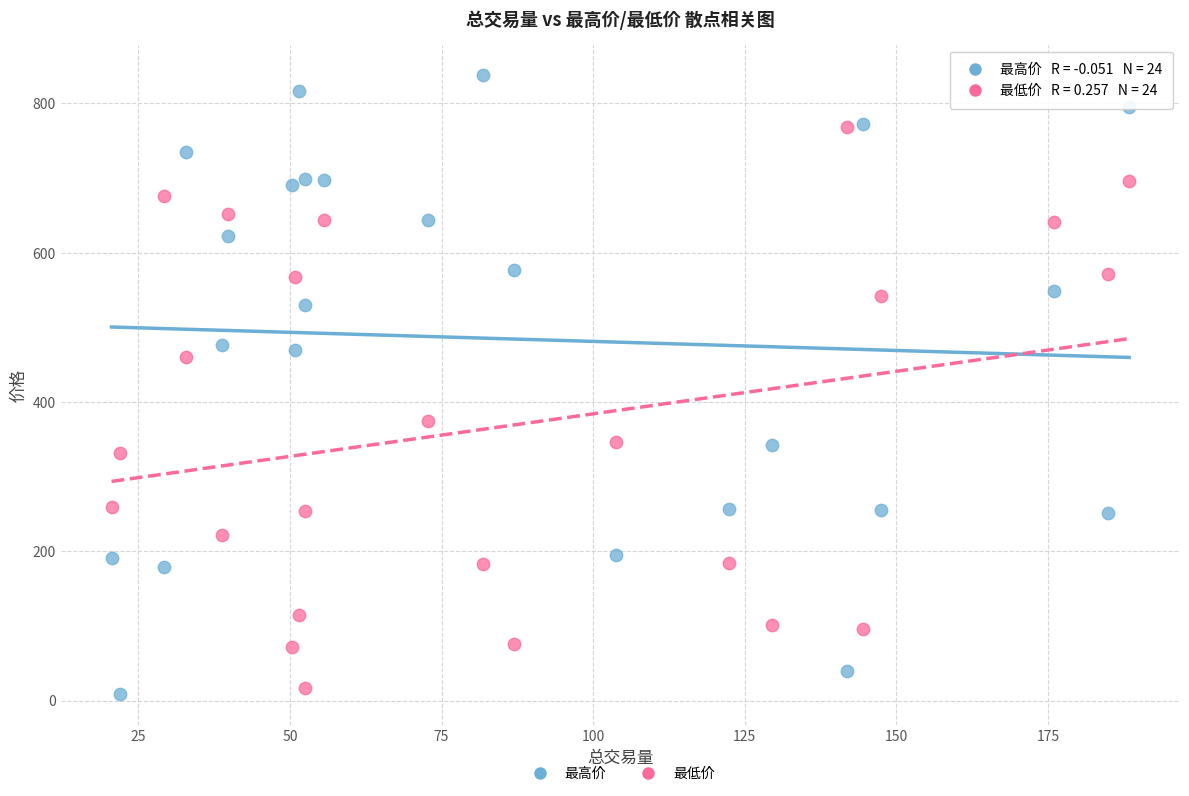

Which series has the largest Y range (max minus min)?

最高价